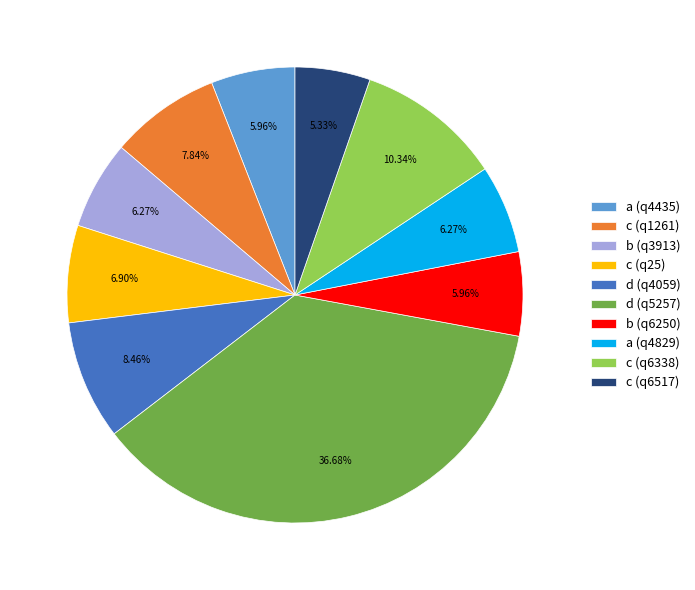

What percentage do d (q5257) and d (q4059) together represent?

45.1%